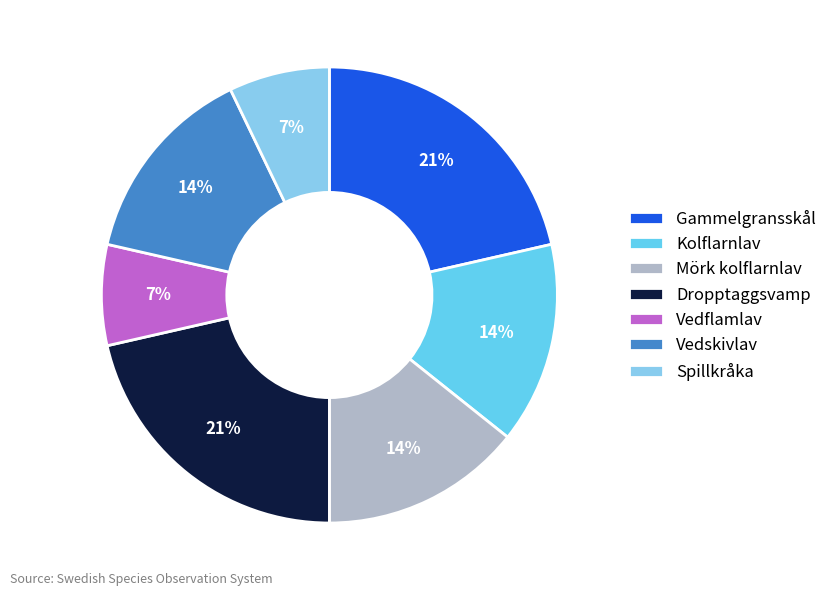

To the nearest percent, what is the average slice percentage?

14%